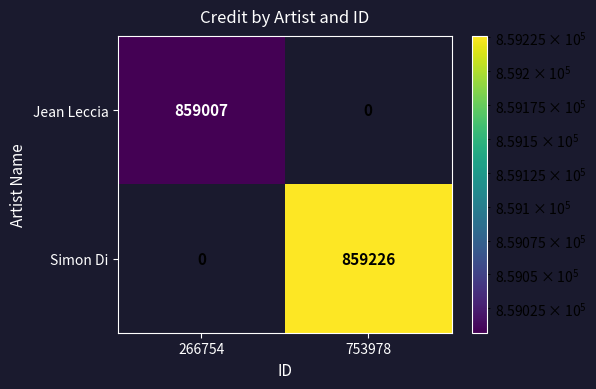

What is the difference between the Simon Di values at 753978 and 266754?

859226